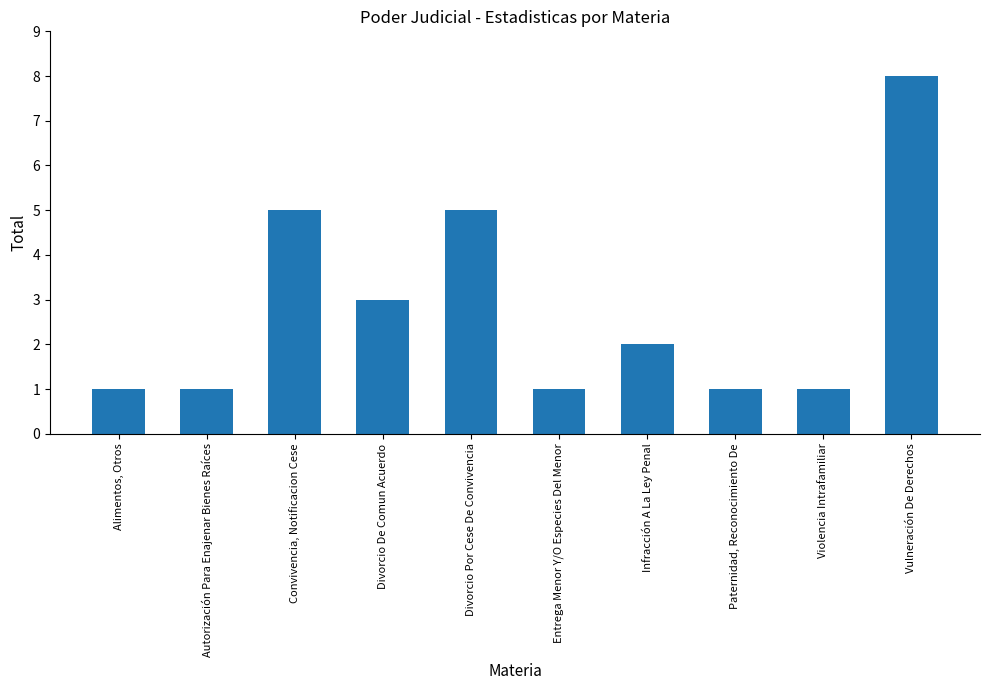

At which category does the chart reach its peak across all series?

Vulneración De Derechos